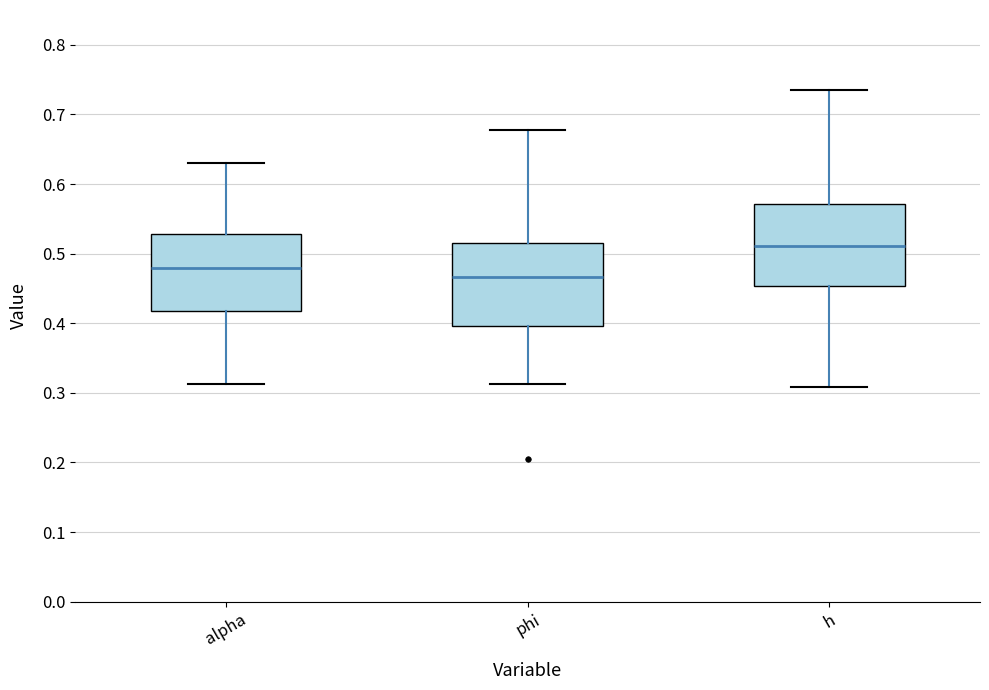

Where is the upper edge of the box for alpha on the y-axis? The values are not printed on the chart, so give them approximately, as read against the axis.

0.53